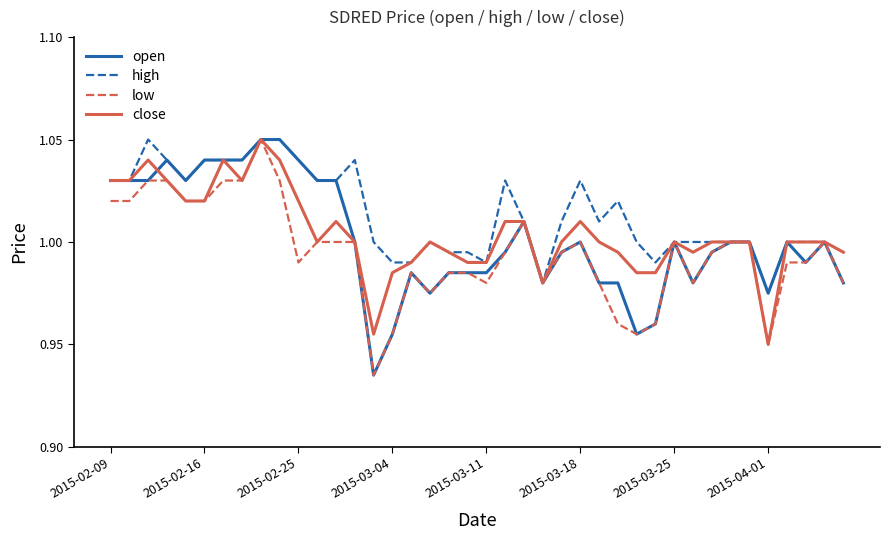

Which series has the largest total across all categories?

high